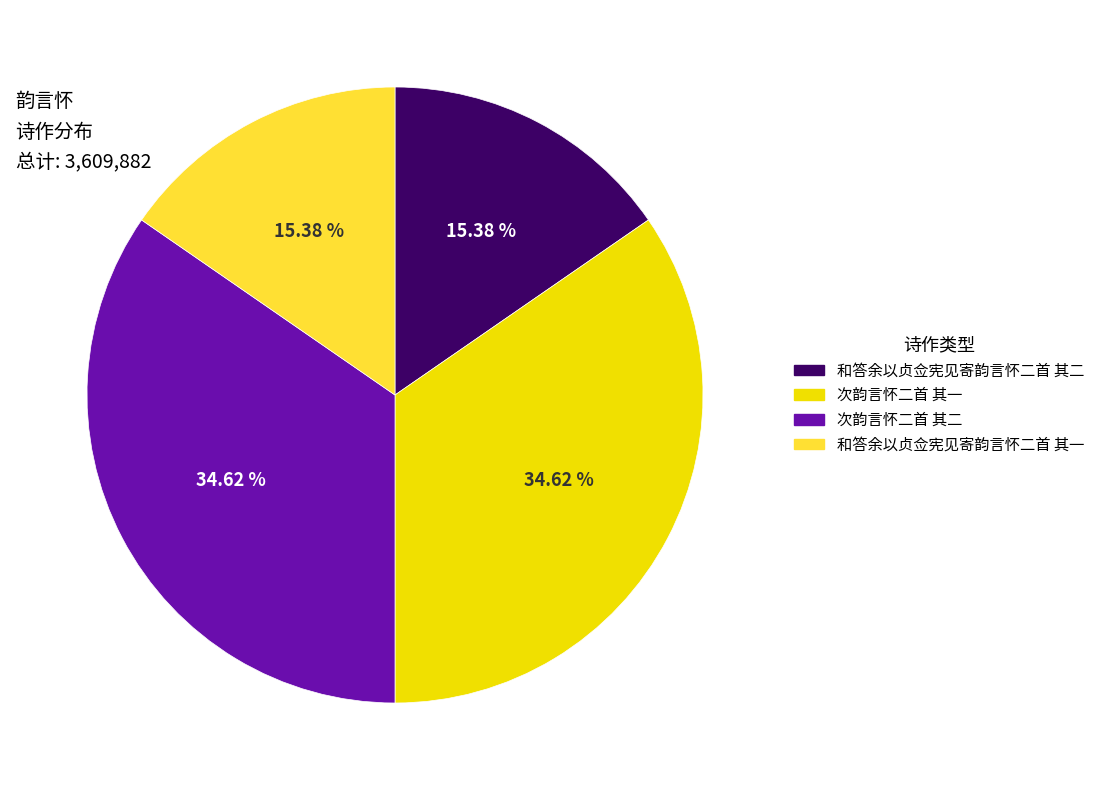

Does 和答余以贞佥宪见寄韵言怀二首 其一 account for over 50% of the chart?

No